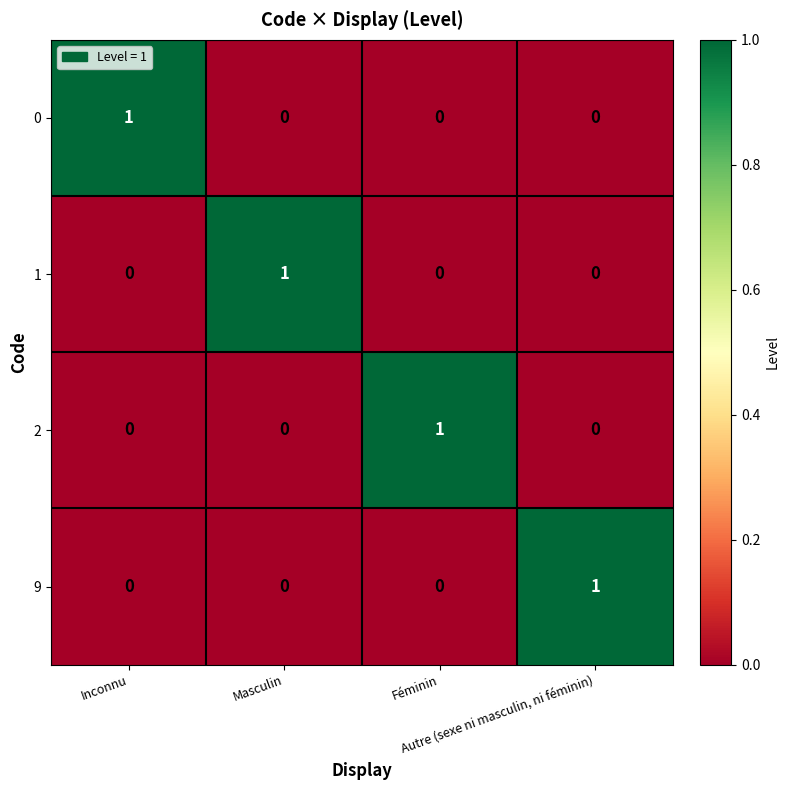

Count the 0 values in the range 0 to 1.

4